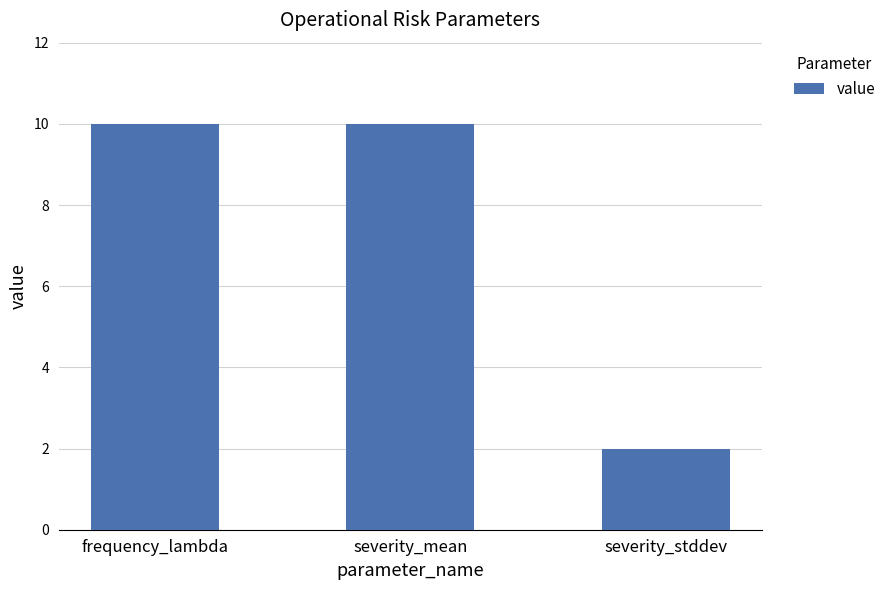

Which label corresponds to the smallest value in the chart?

severity_stddev